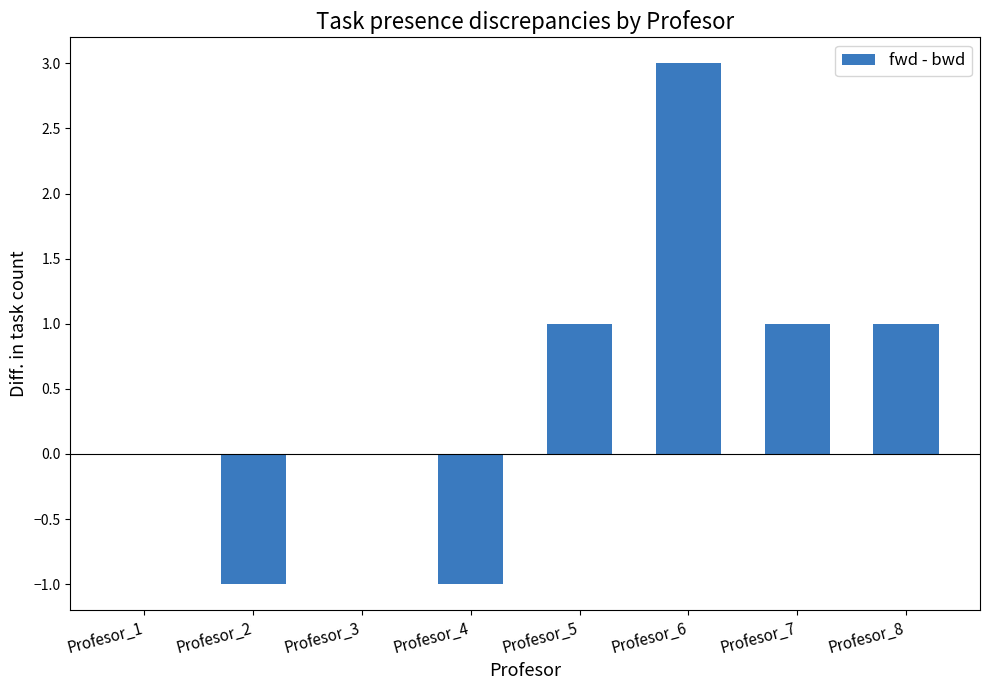

What is the sum of all values?

4